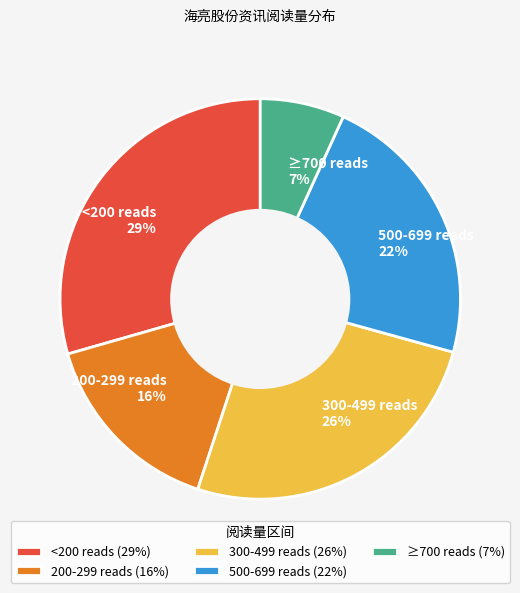

Approximately how many times larger is the value at 200-299 reads 16% compared to 500-699 reads 22%?

0.7